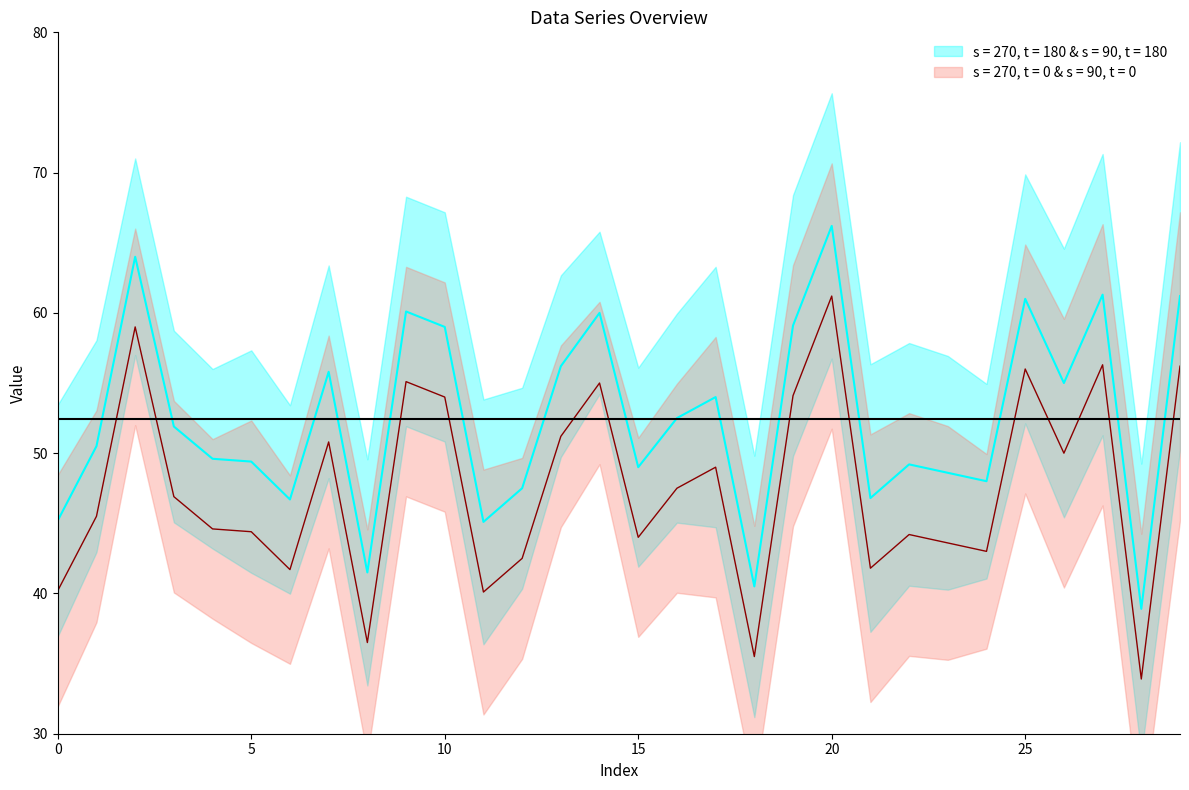

What is the difference between the values at 6 and 15?

2.3